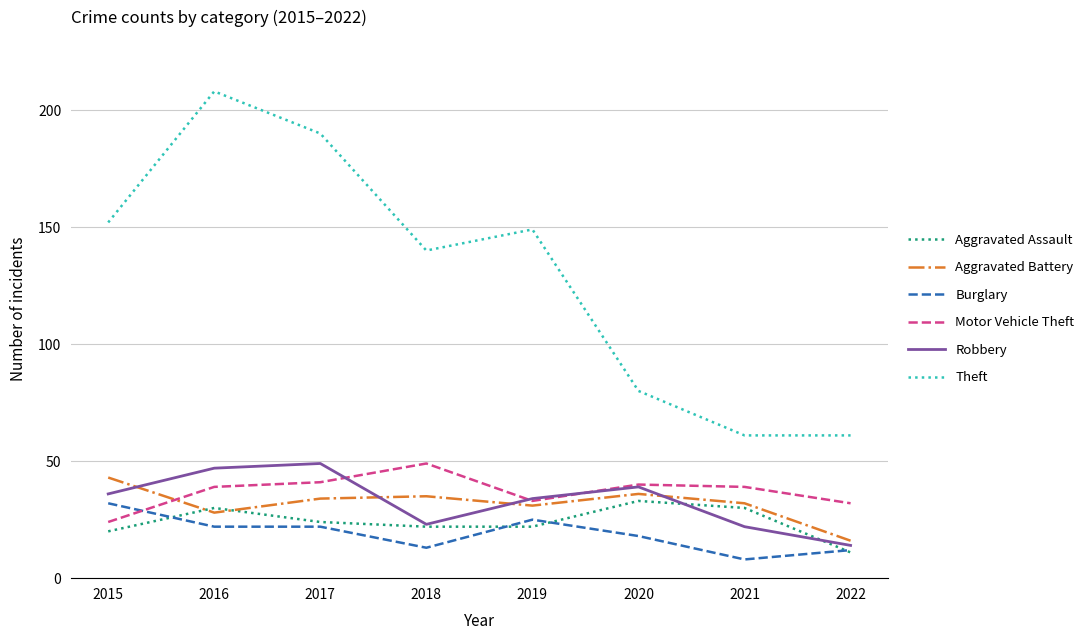

What value does the Theft series have at 2016, to the nearest 50?

200